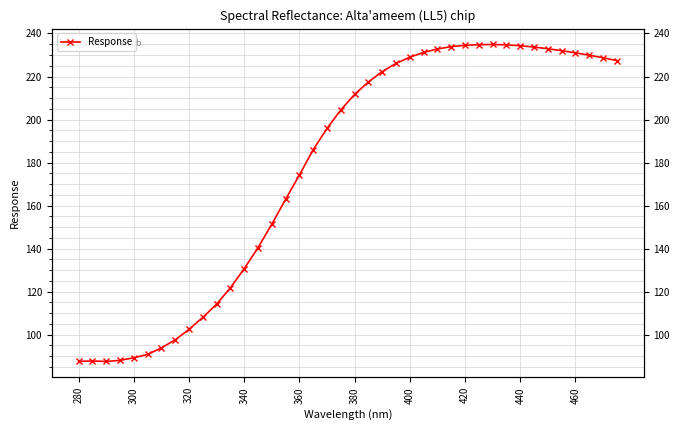

How many points are higher than both their immediate neighbors (excluding endpoints)?

2